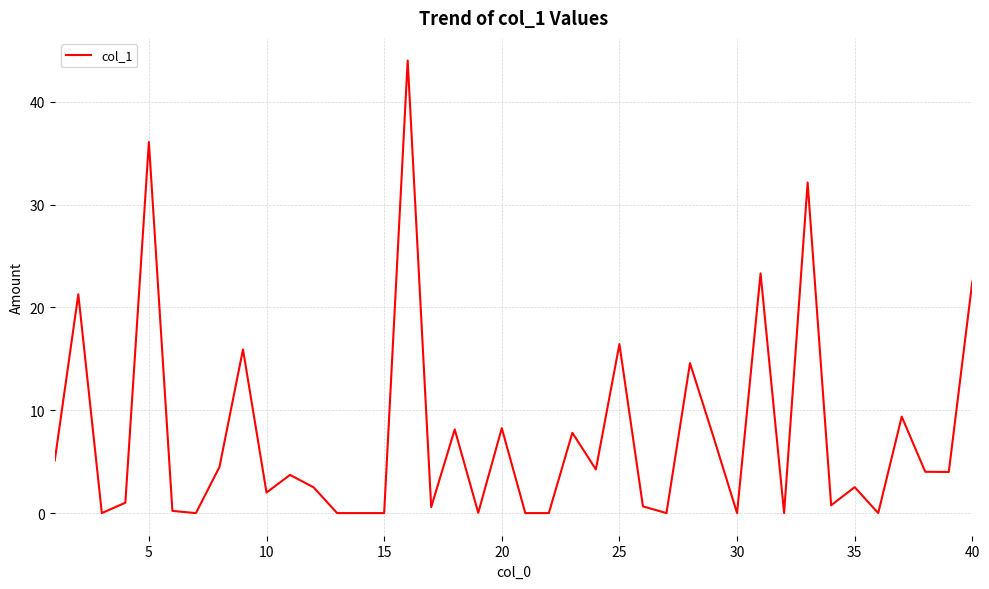

What is the difference between the maximum and minimum values?

44.0